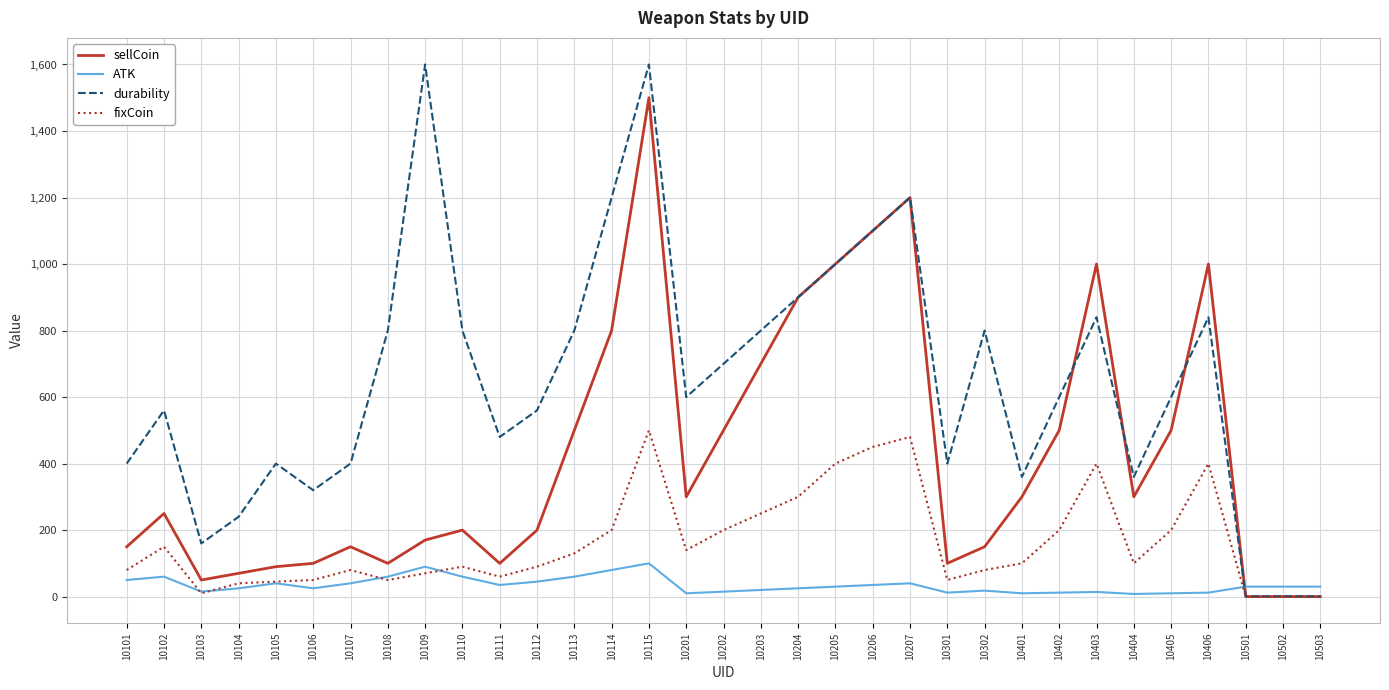

True or false: durability and ATK intersect in this chart.

True